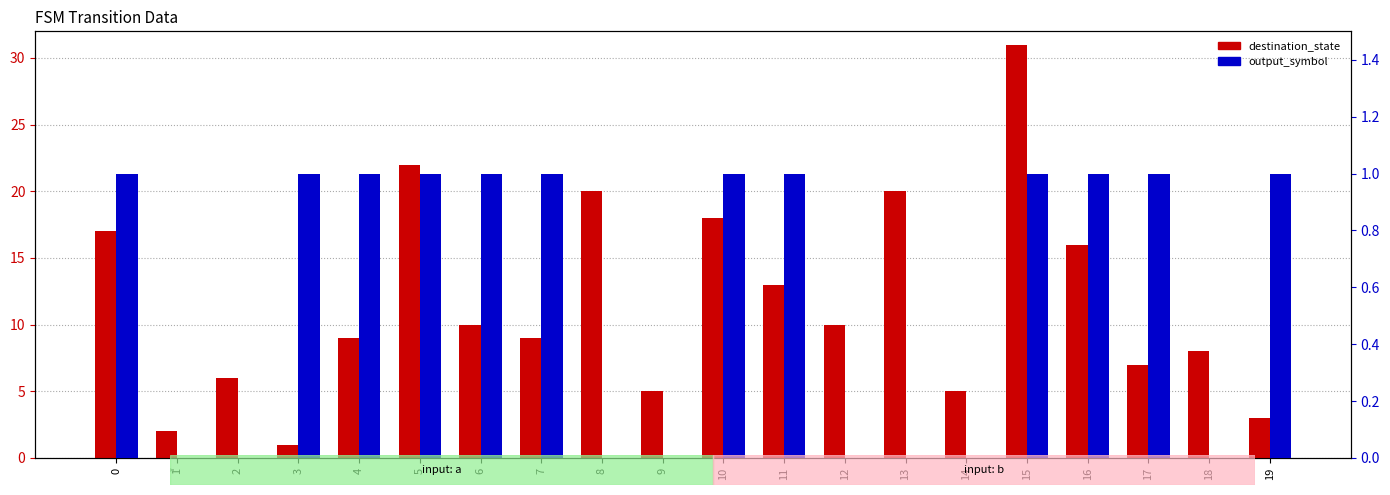

What is the spread (max minus min) of values at 18?

8